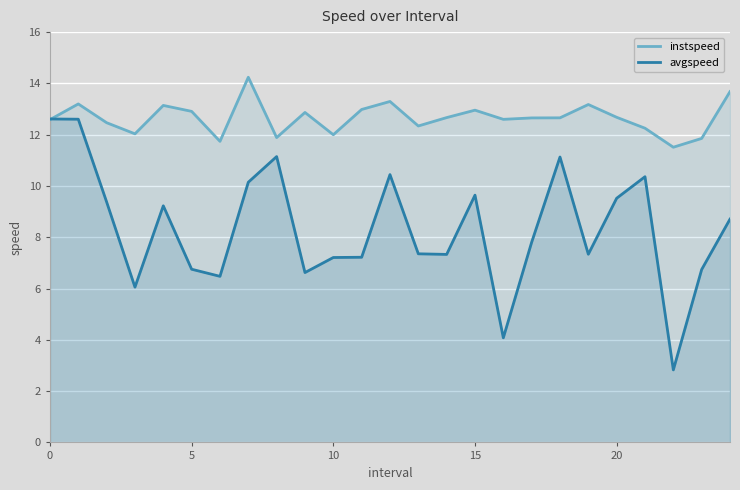

What is the minimum value shown in the chart?

2.8